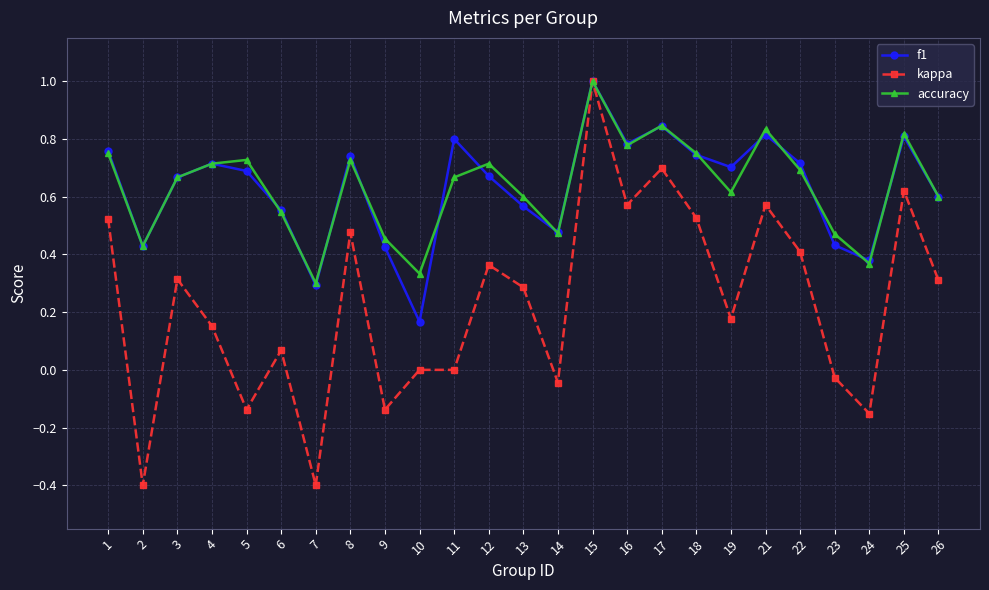

Is this an area chart (filled region under the line)?

No